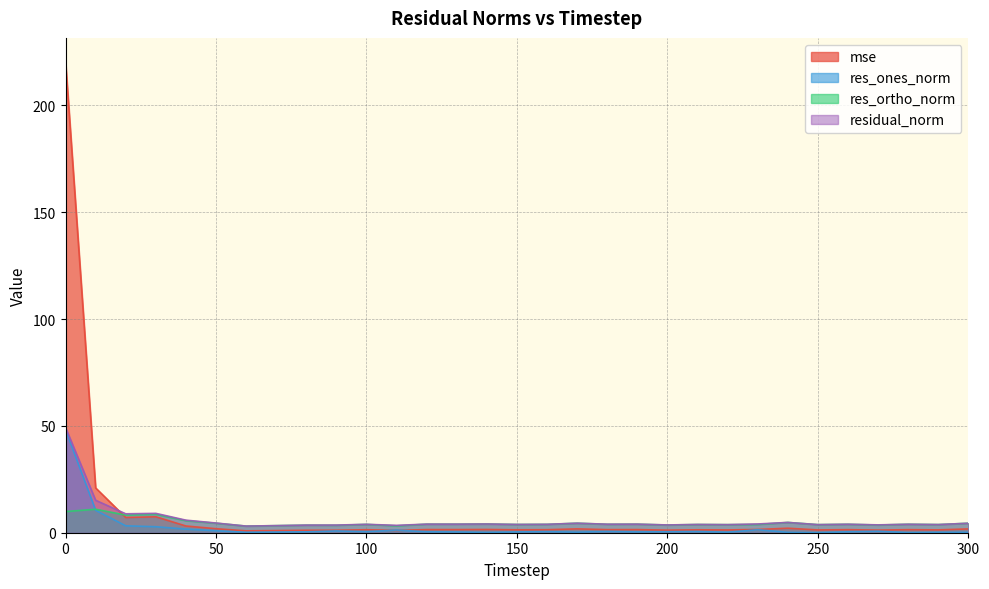

Rank the categories by res_ortho_norm value from highest to lowest.

10, 0, 30, 20, 40, 240, 170, 50, 300, 140, 120, 130, 190, 280, 260, 180, 160, 100, 150, 230, 210, 290, 250, 220, 200, 270, 80, 90, 70, 110, 60